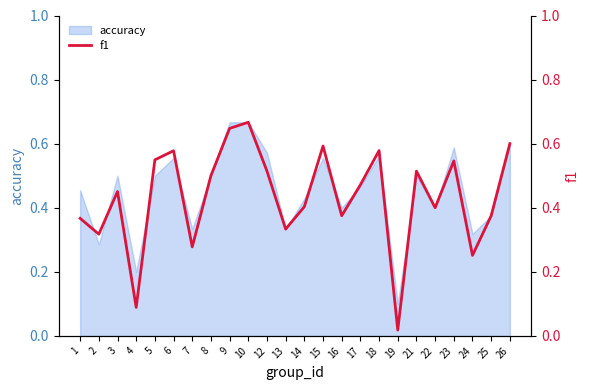

How many lines are shown in the chart?

1